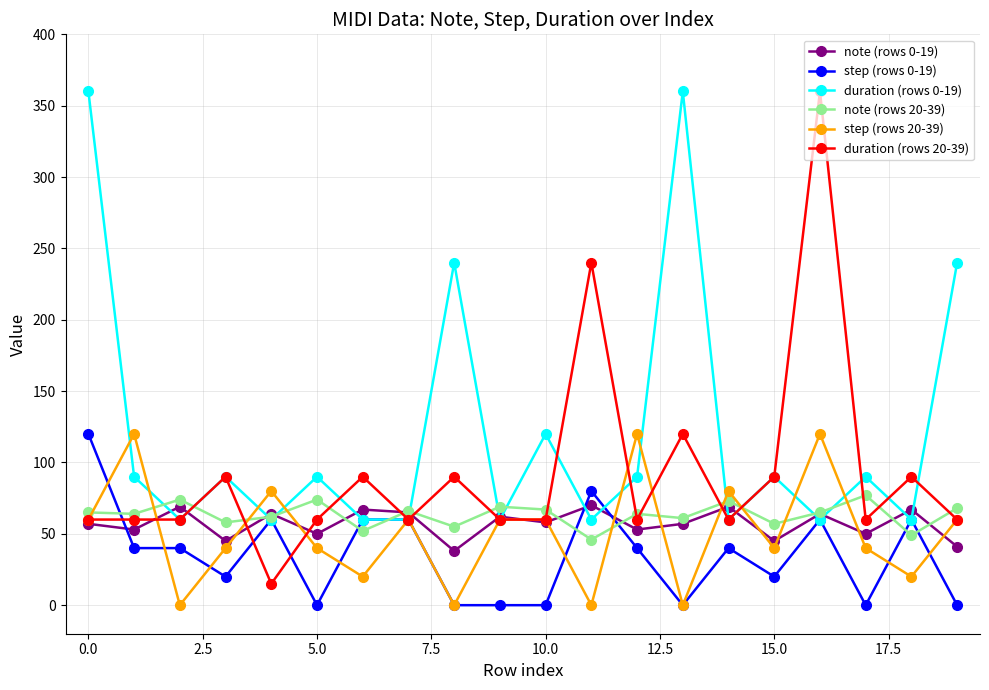

True or false: step (rows 0-19) has more than 2 points higher than both neighbors.

True